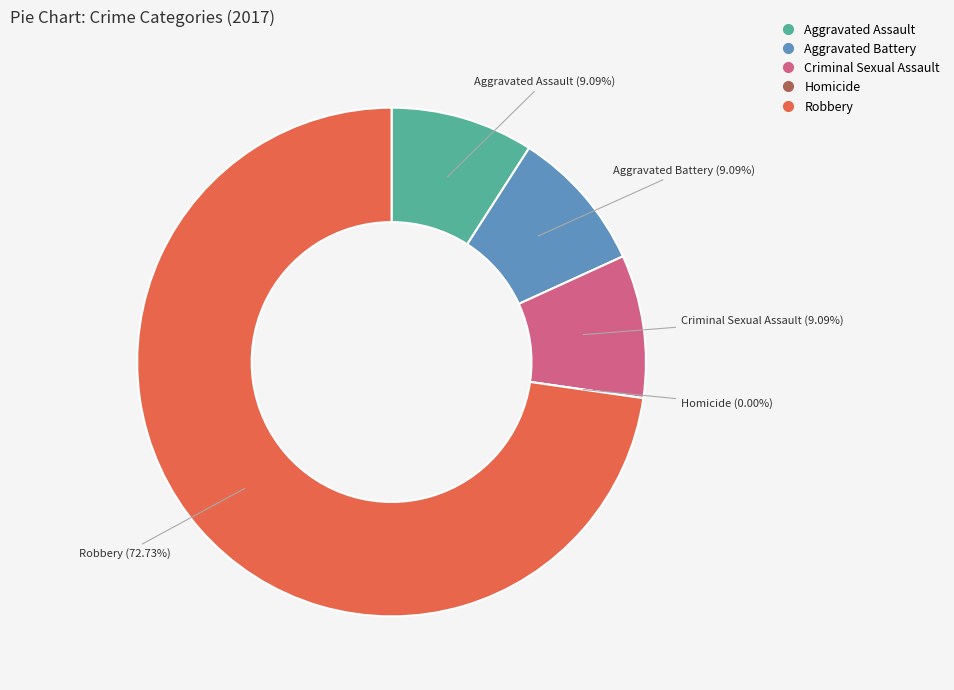

To the nearest percent, what portion does Aggravated Battery represent?

9%